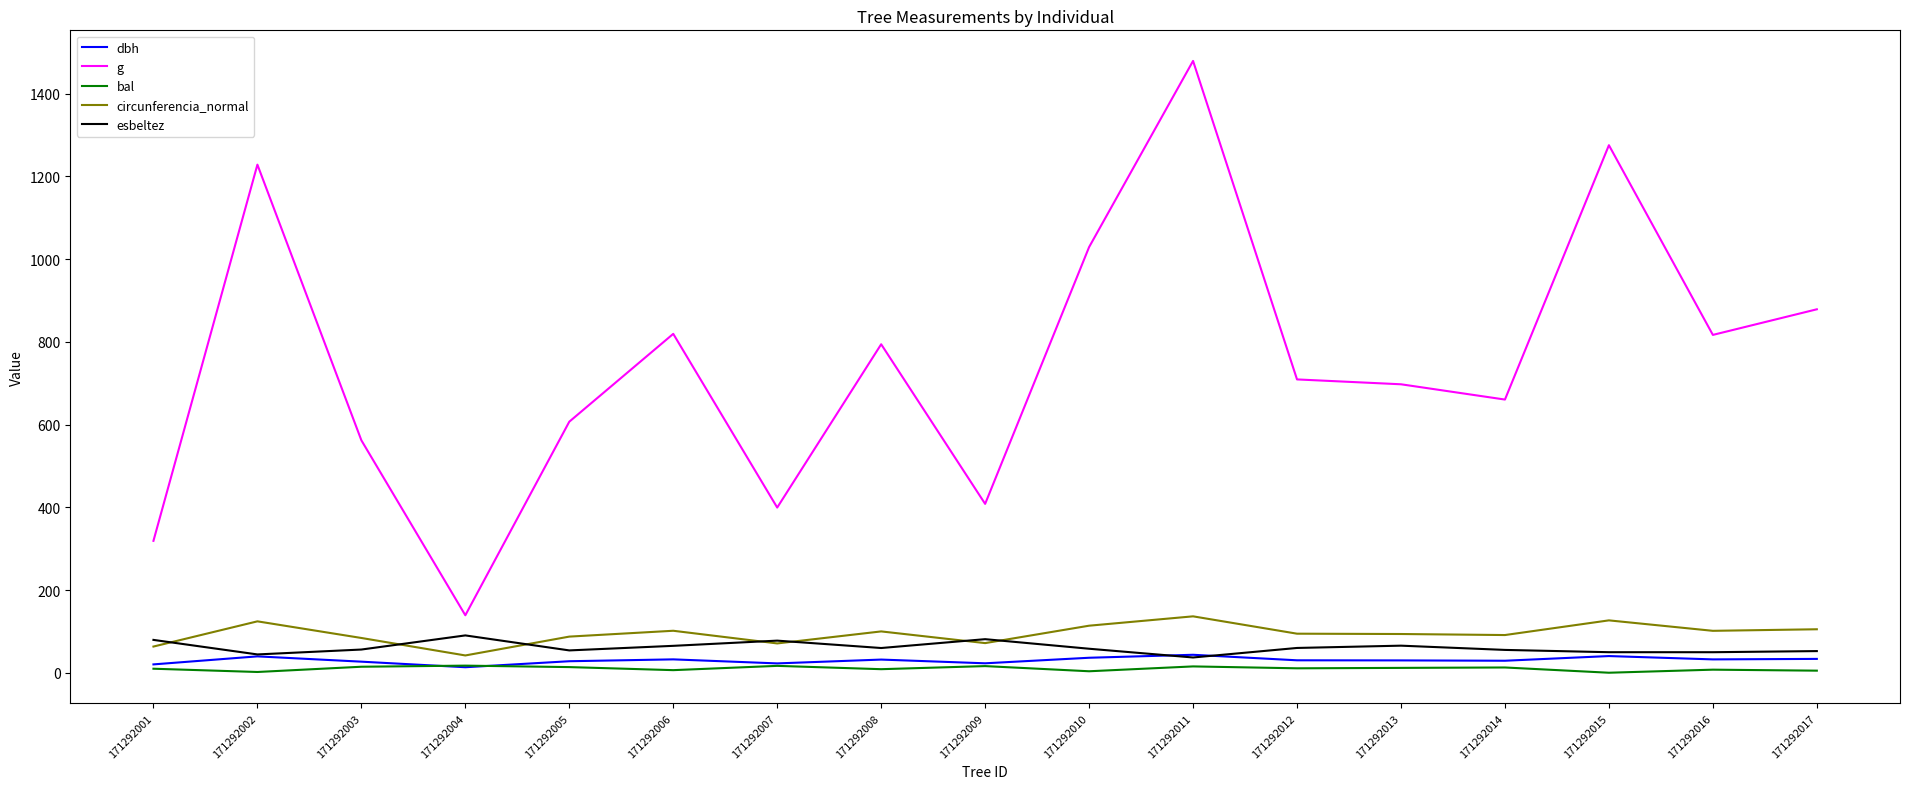

Which series has the largest total across all categories?

g